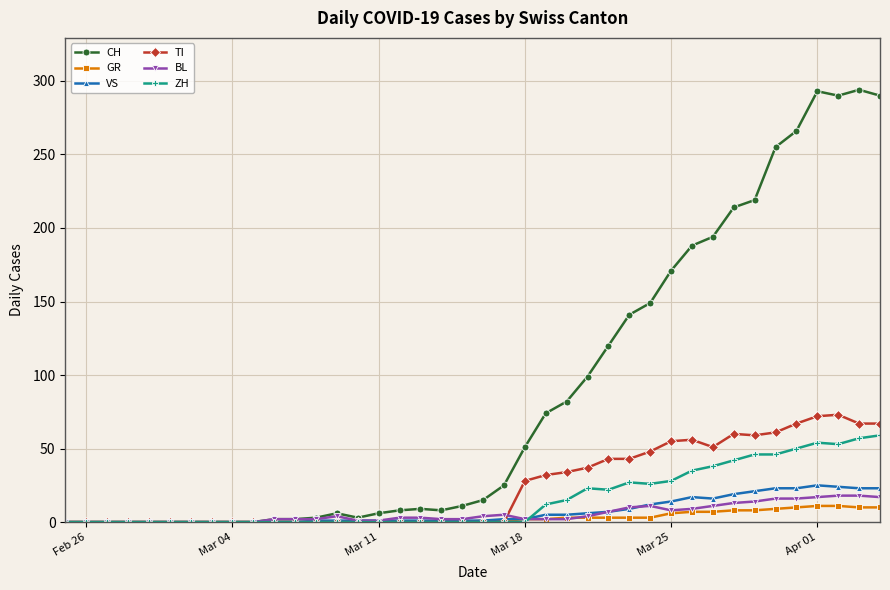

Which series has the widest spread of values?

CH